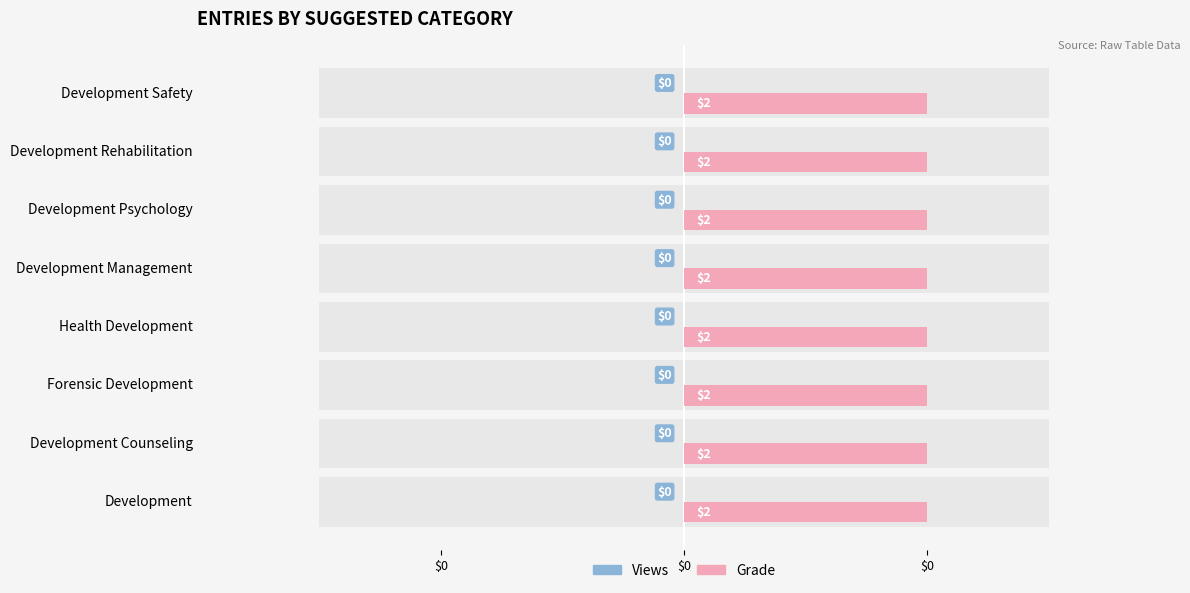

Read the Grade value at Development Psychology.

2